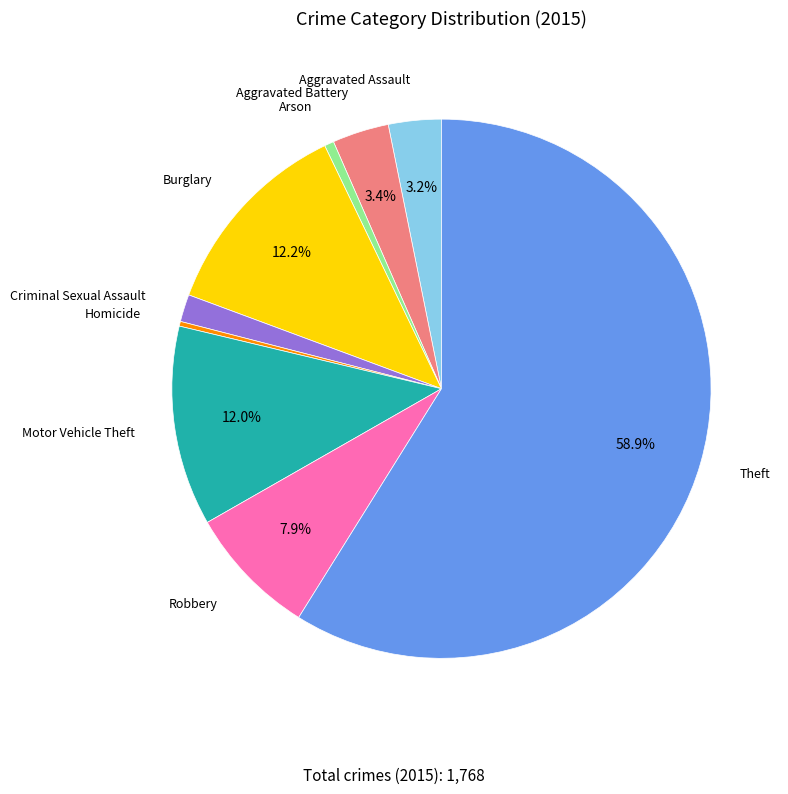

Is there any slice that represents more than half of the pie?

Yes